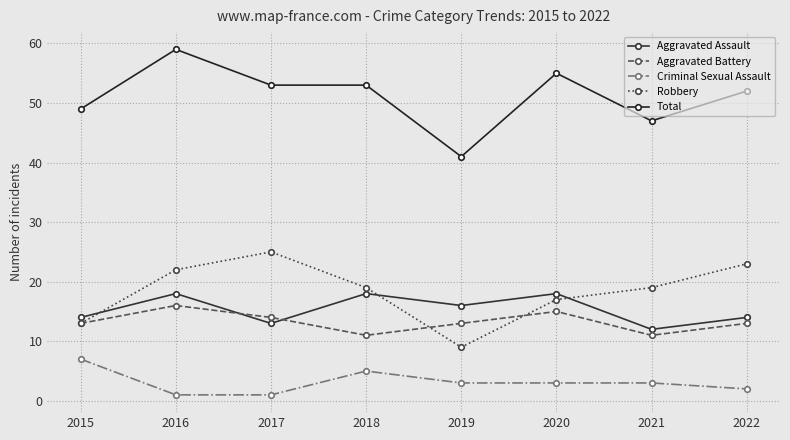

List the series in order of their peak value, highest first.

Total, Robbery, Aggravated Assault, Aggravated Battery, Criminal Sexual Assault